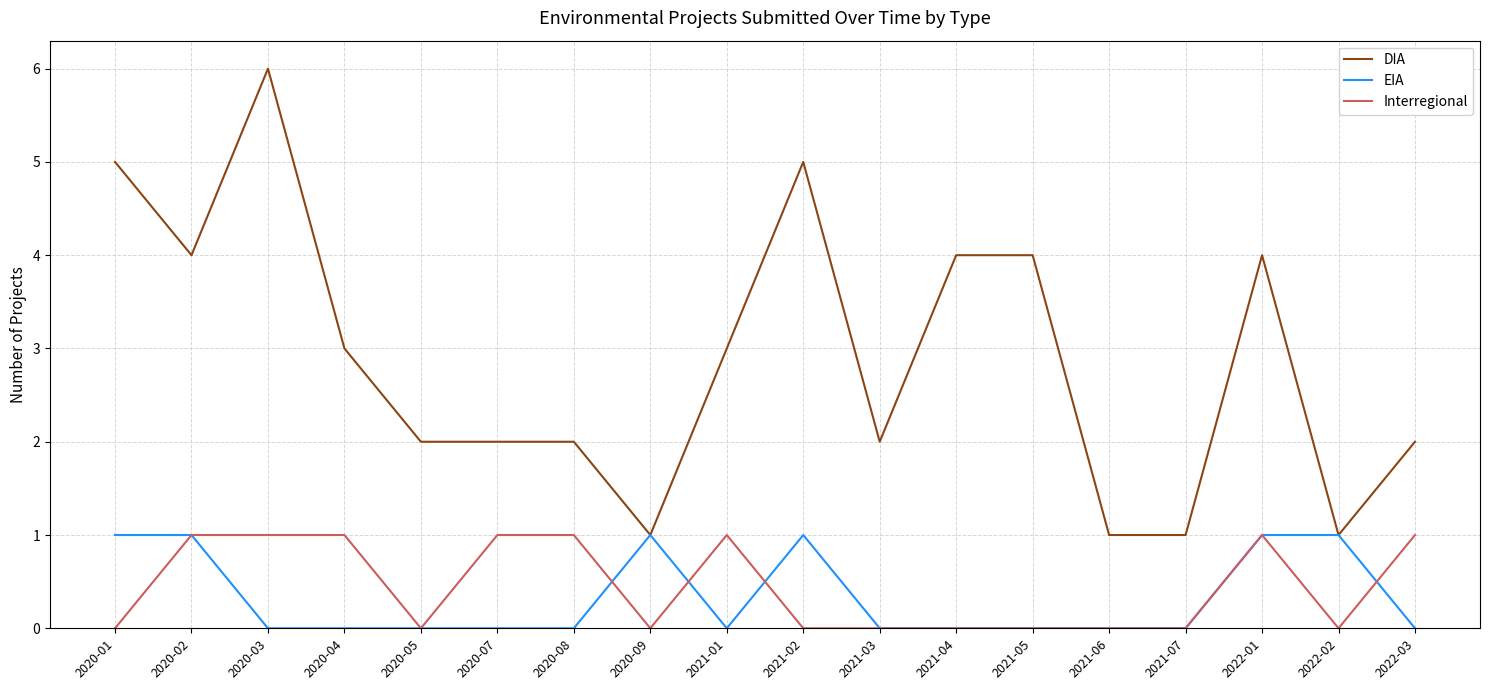

True or false: Interregional has a value of 0 at 2021-03.

True